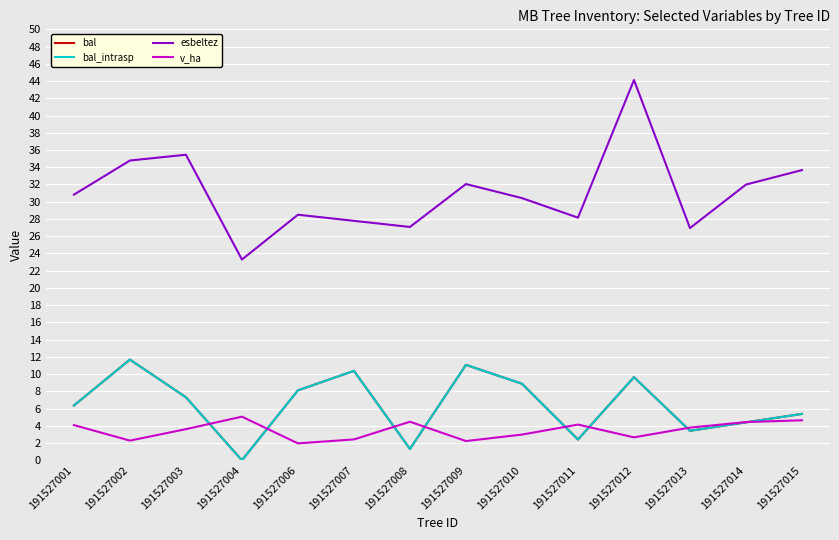

What is the value of the v_ha point at the 13th from the left?

4.4